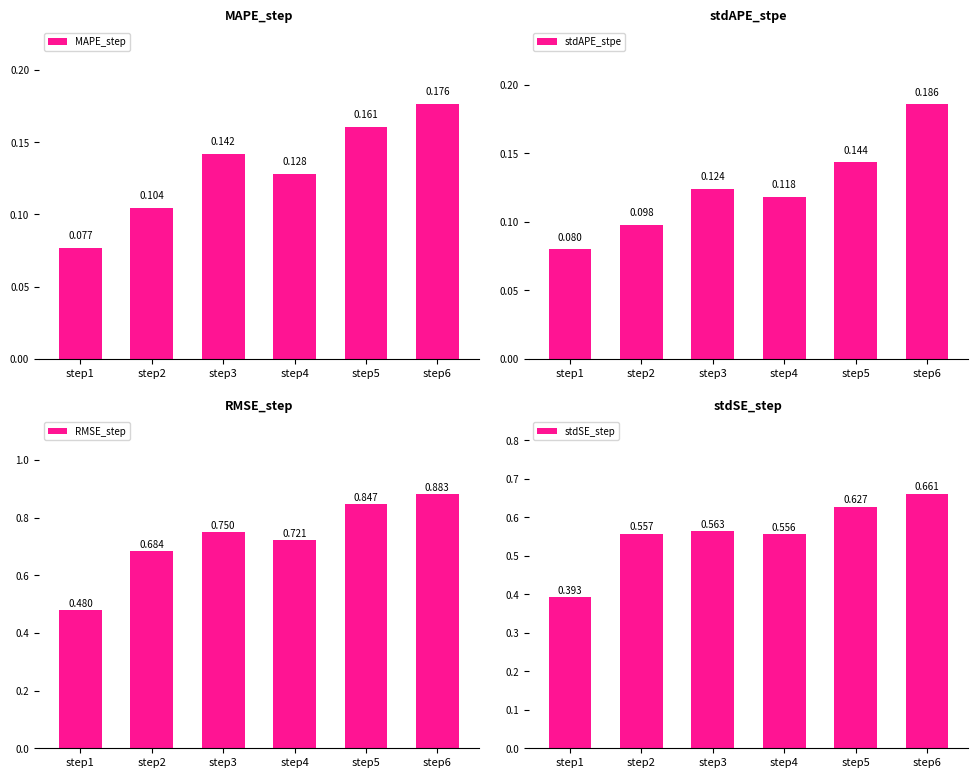

What is the sum of the MAPE_step values at step6 and step1?

0.3